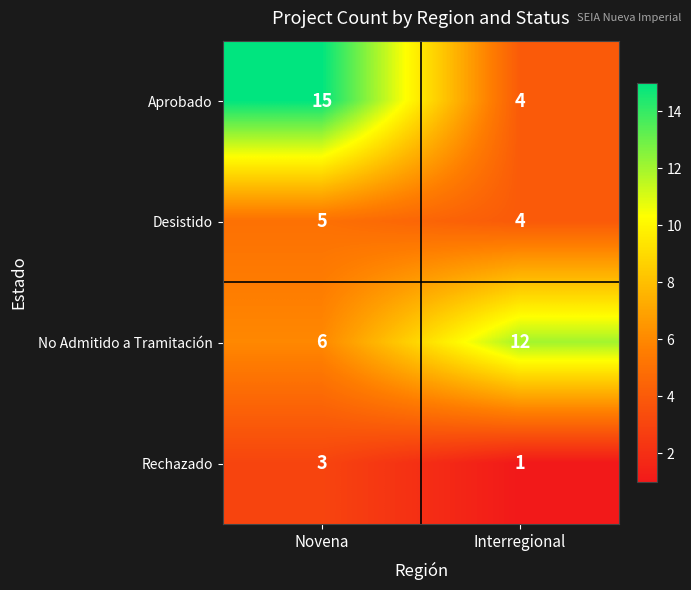

Reading left to right, what are all the values shown in this chart?

Aprobado: 15	4
Desistido: 5	4
No Admitido a Tramitación: 6	12
Rechazado: 3	1